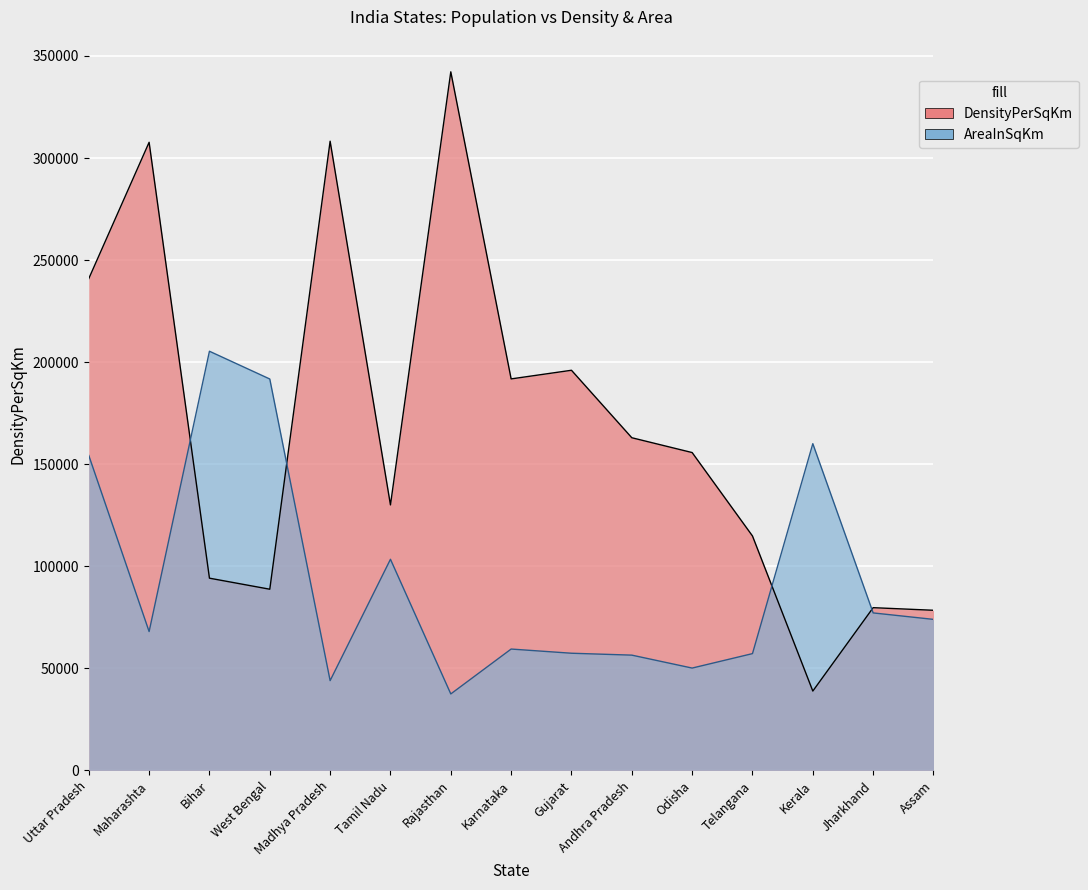

The AreaInSqKm series shows 160063.5 at Kerala. True or false?

True